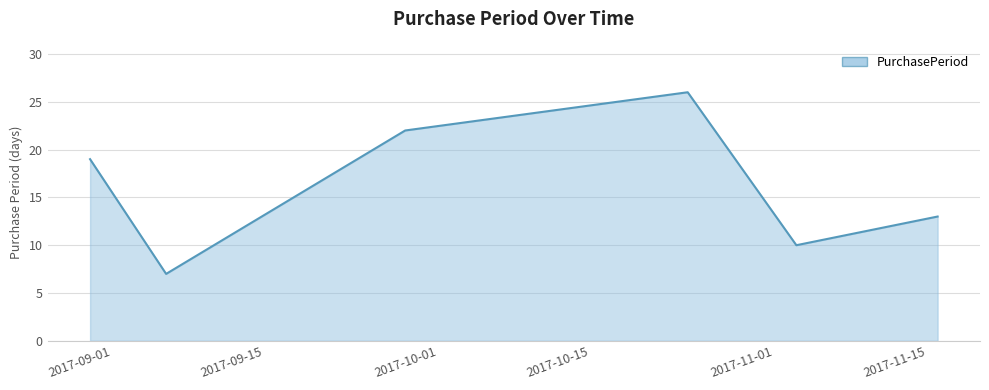

True or false: there are more than 1 points higher than both neighbors.

False